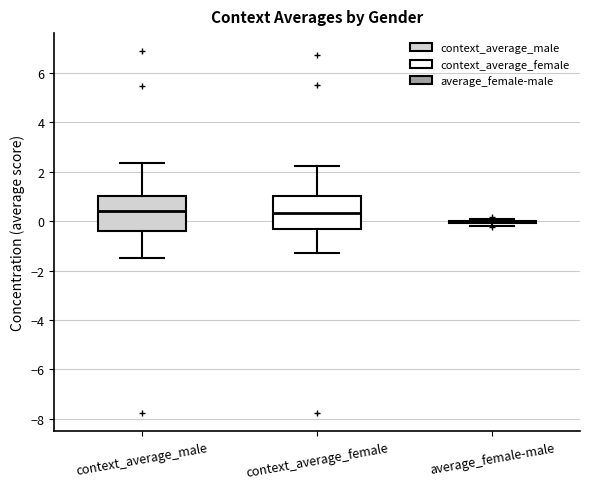

Reading left to right, transcribe this box plot: for each box, give where its median line is, the range the box spans, and where its two whiskers end, as read against the y-axis. The values are not printed on the chart, so give them approximately, as read against the axis.

context_average_male: median 0.4, box -0.4 to 1.0, whiskers -1.4 to 2.4
context_average_female: median 0.4, box -0.4 to 1.0, whiskers -1.2 to 2.2
average_female-male: box collapsed to a line at 0.0, whiskers -0.2 to 0.0